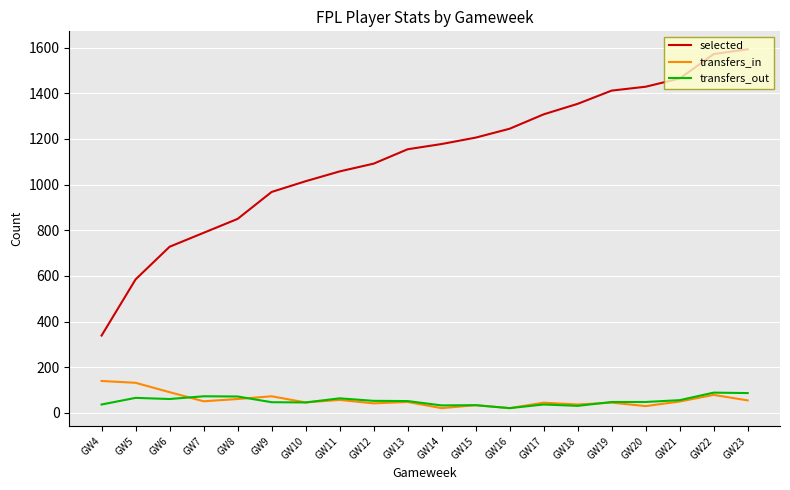

Rank the series by their maximum value, from highest to lowest.

selected, transfers_in, transfers_out